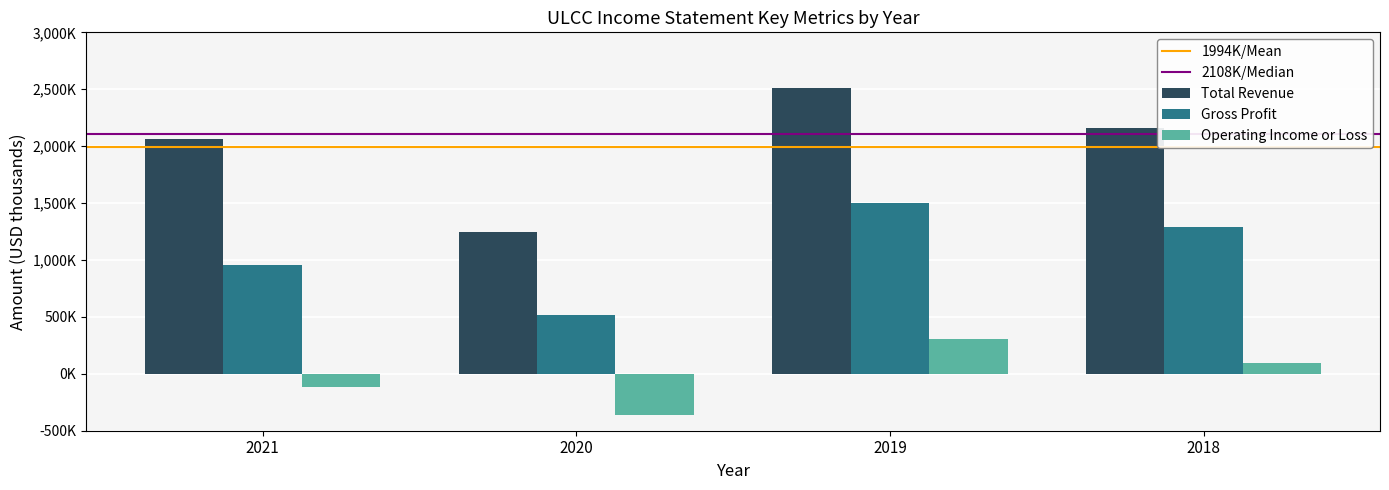

At which label is Operating Income or Loss closest to -28000?

2021